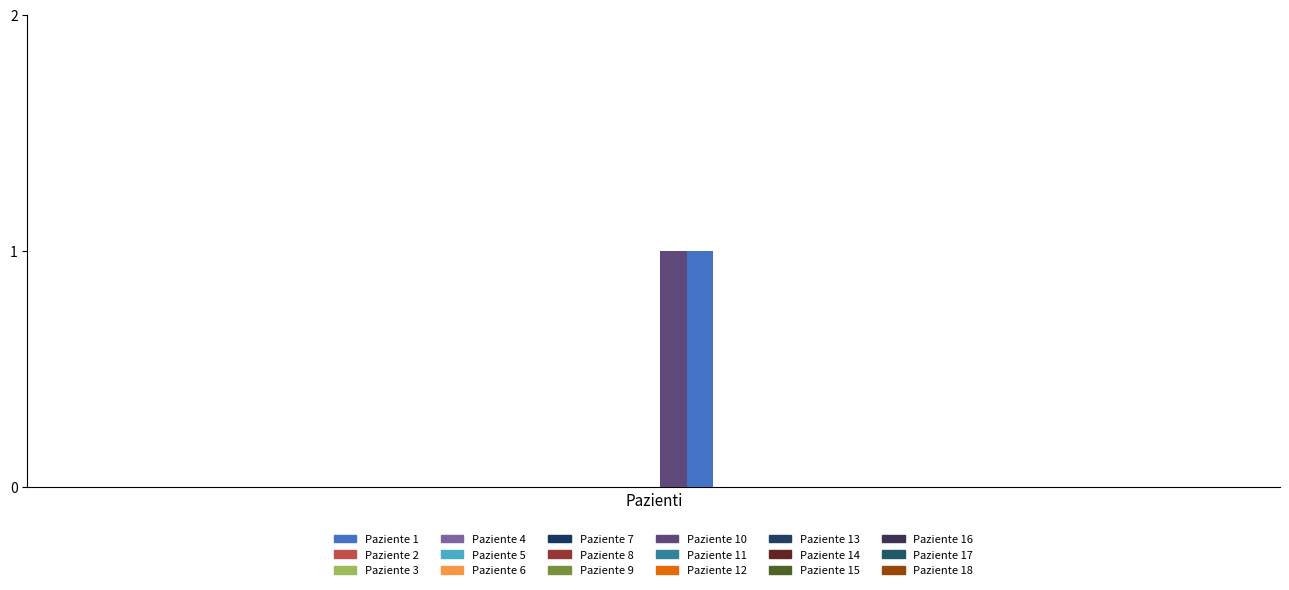

Is it true that Min equals 0 at Condition.subject?

False